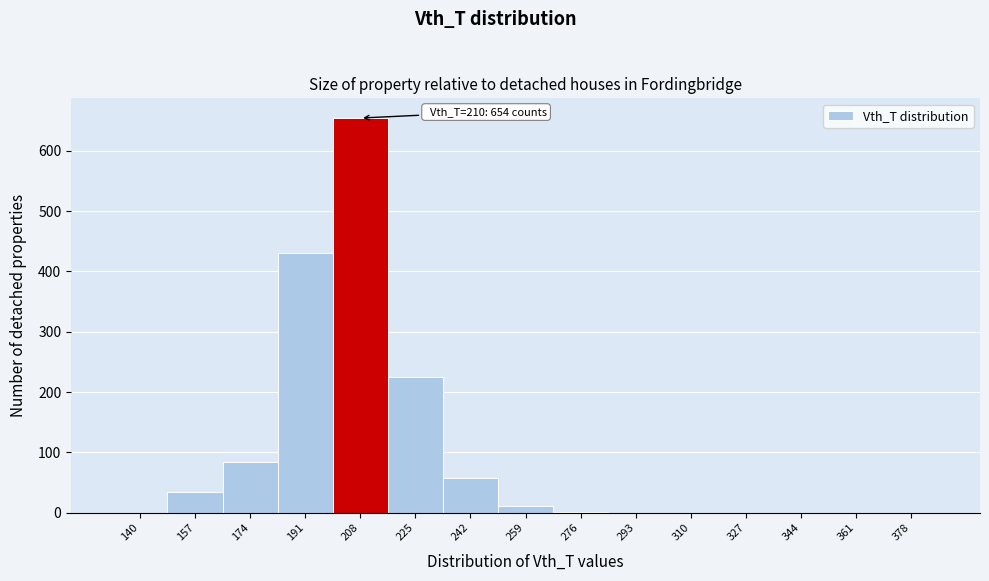

The chart shows a value of 0 at 344. True or false?

True